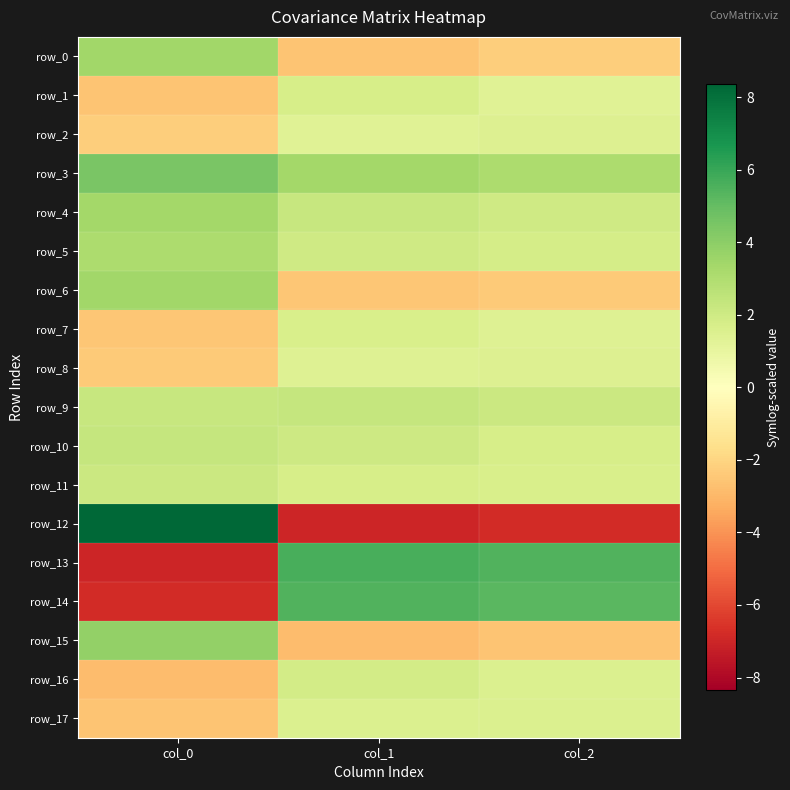

Where does the row_17 series first go above 1?

col_1